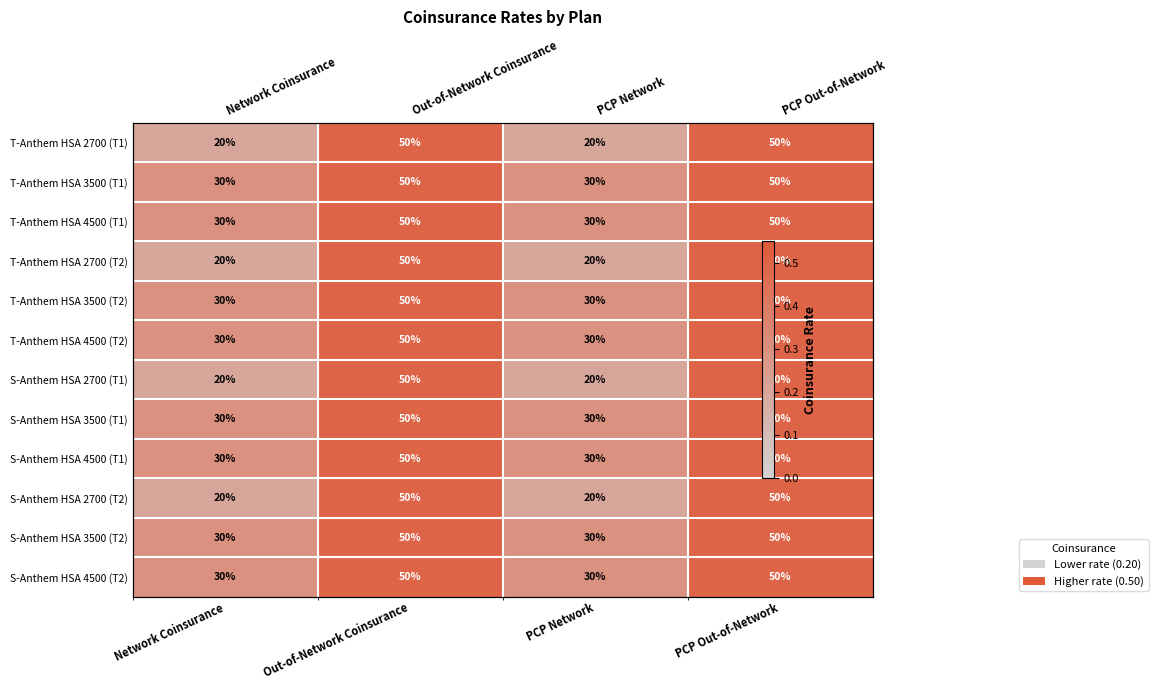

Count the T-Anthem HSA 2700 (T2) values in the range 0 to 1.

4